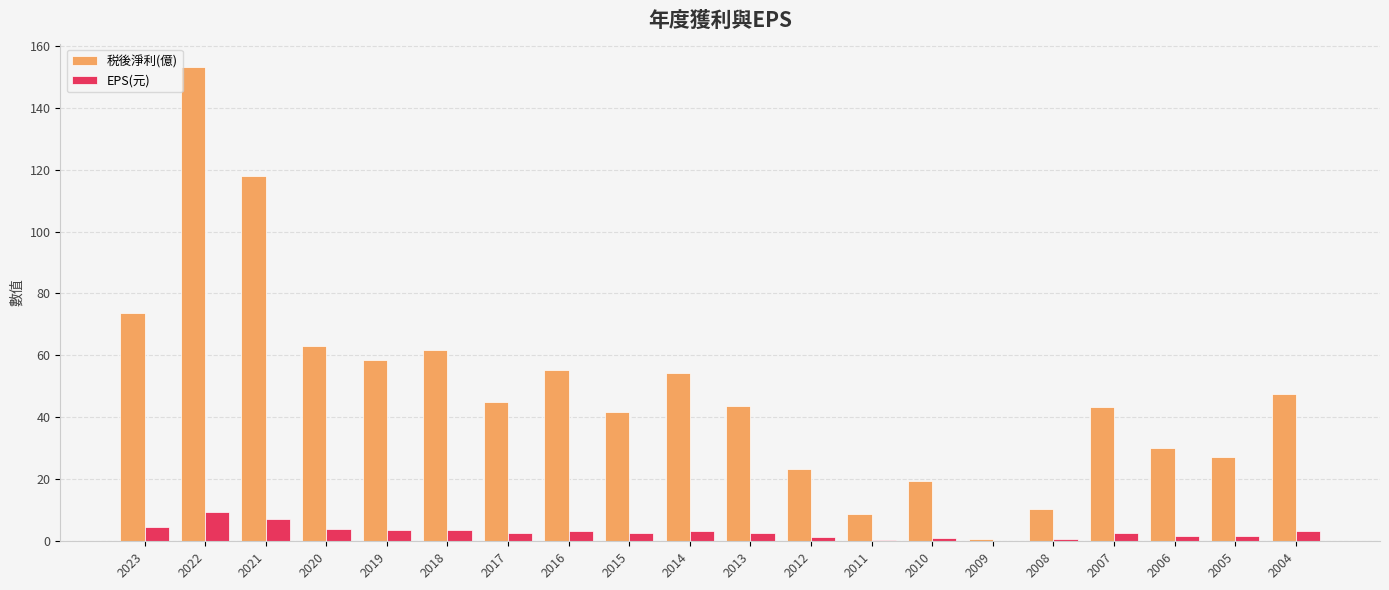

What is the sum of the EPS(元) values at 2018 and 2022?

13.1